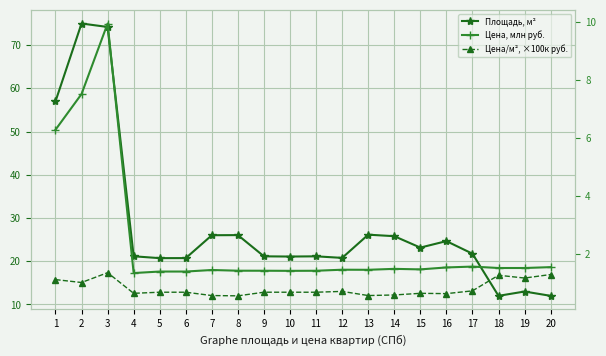

What is the difference between the Площадь, м² values at 15 and 2?

51.8